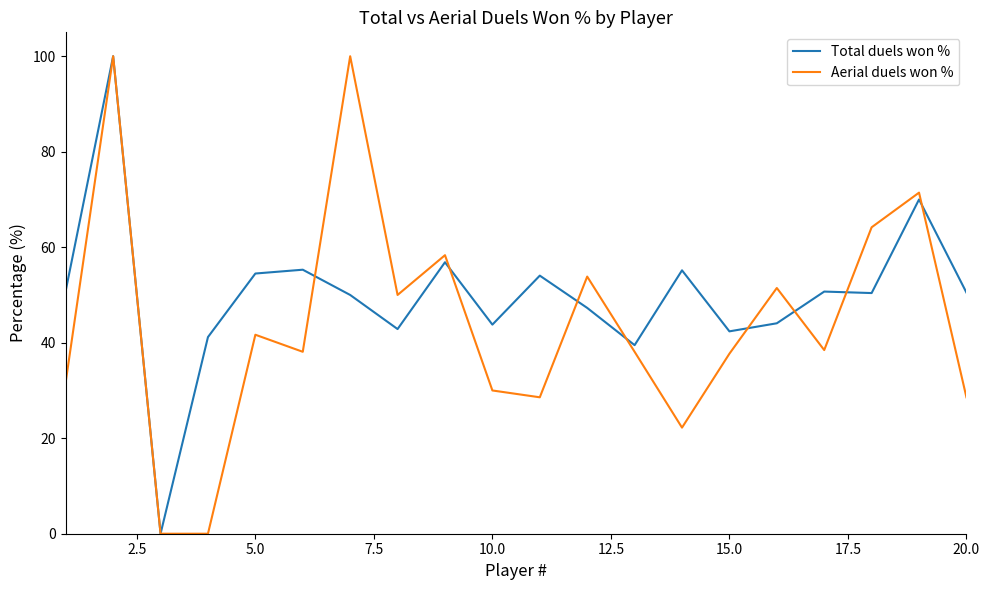

What is the sum of all Aerial duels won % values?

884.5